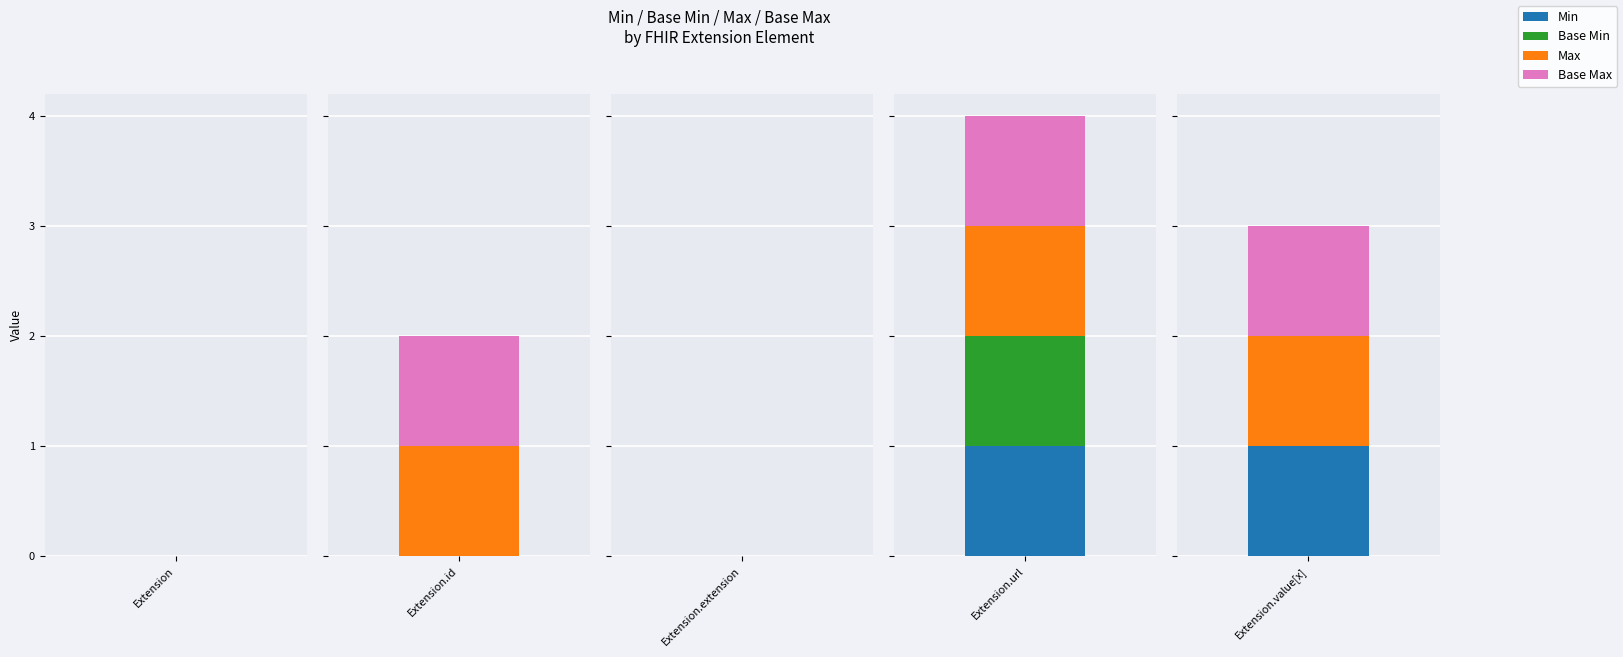

Which series has the largest range (max minus min)?

Min